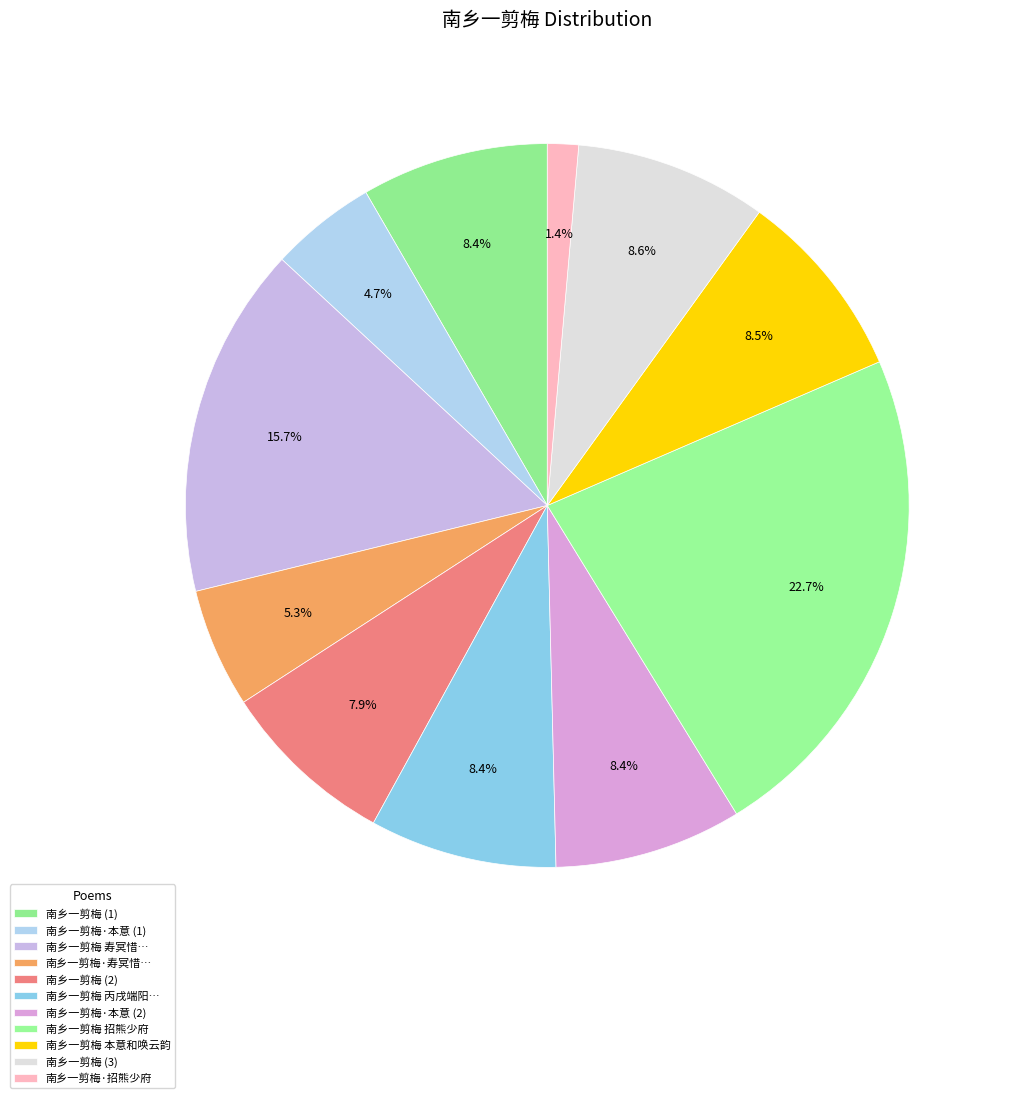

Which slice is the smallest?

南乡一剪梅·招熊少府